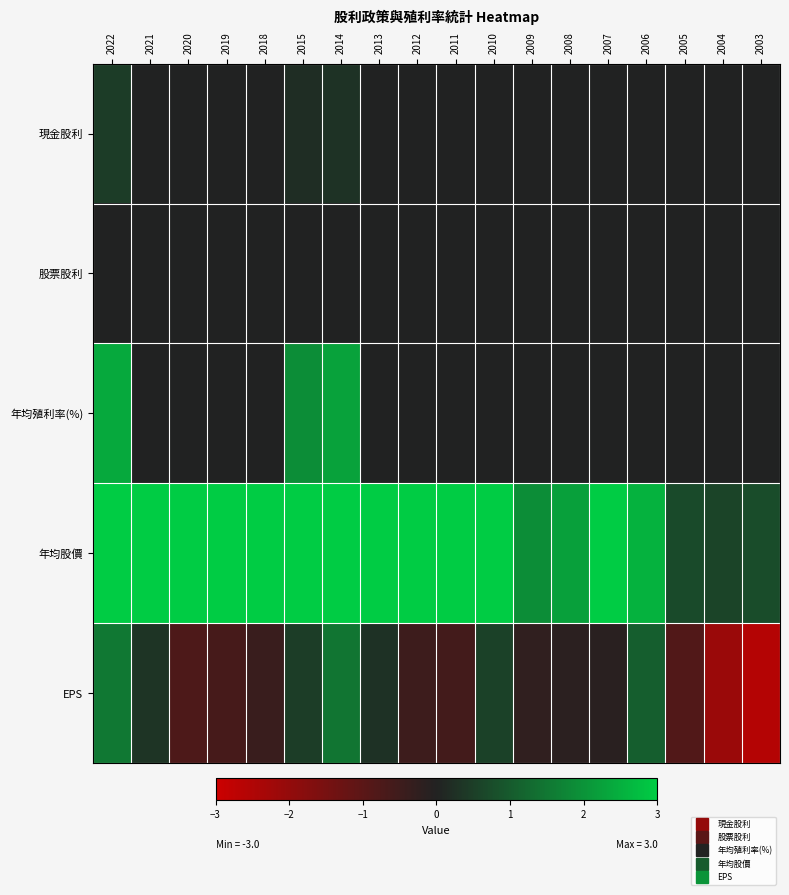

What is the difference between the highest and lowest values at 2009?

2.1